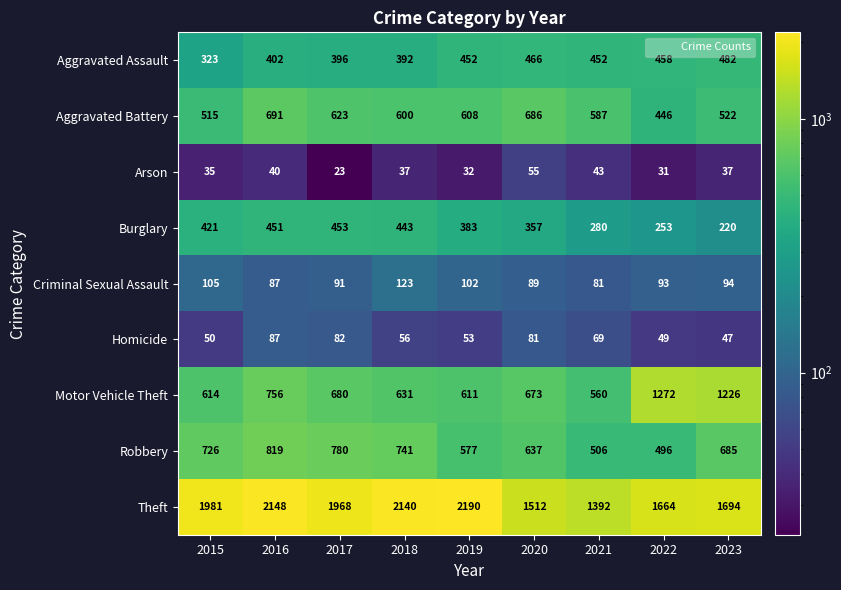

What is the maximum value shown in the chart?

2190